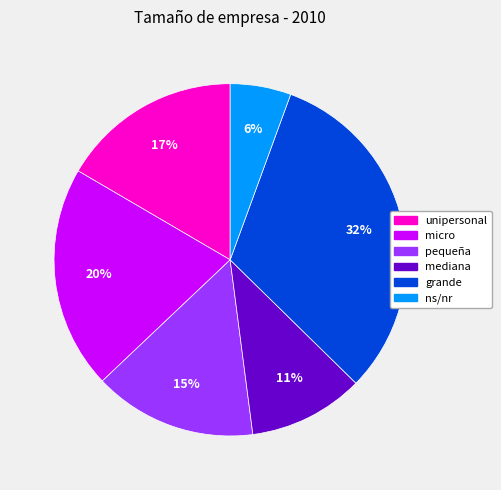

To the nearest percent, what is the difference between the largest and smallest slice percentages?

26%